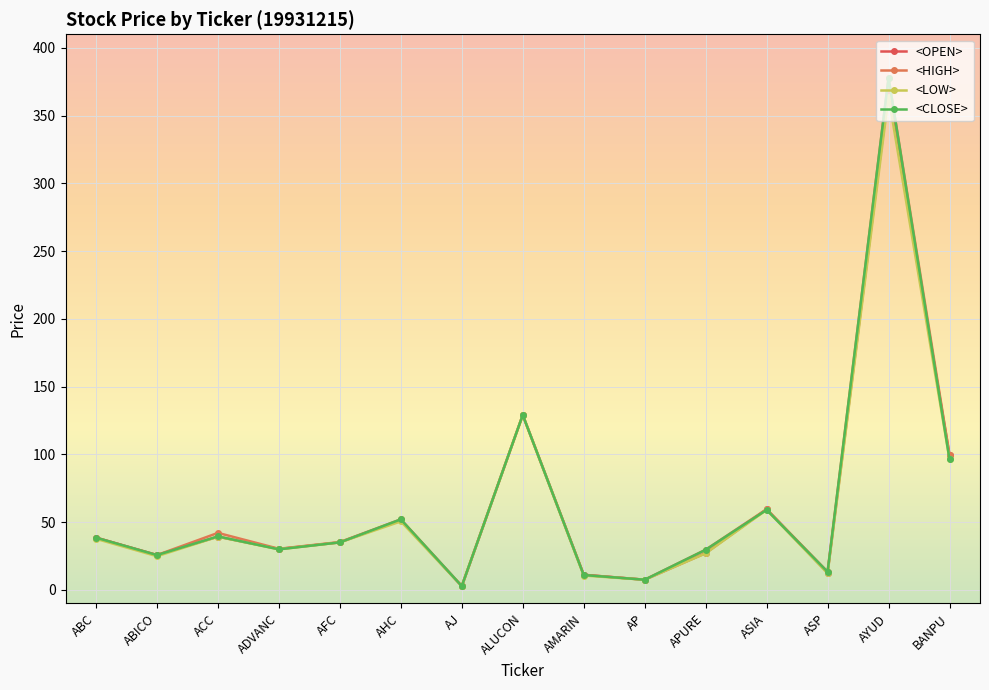

What is the difference between the maximum and minimum values in the <OPEN> series?

365.3